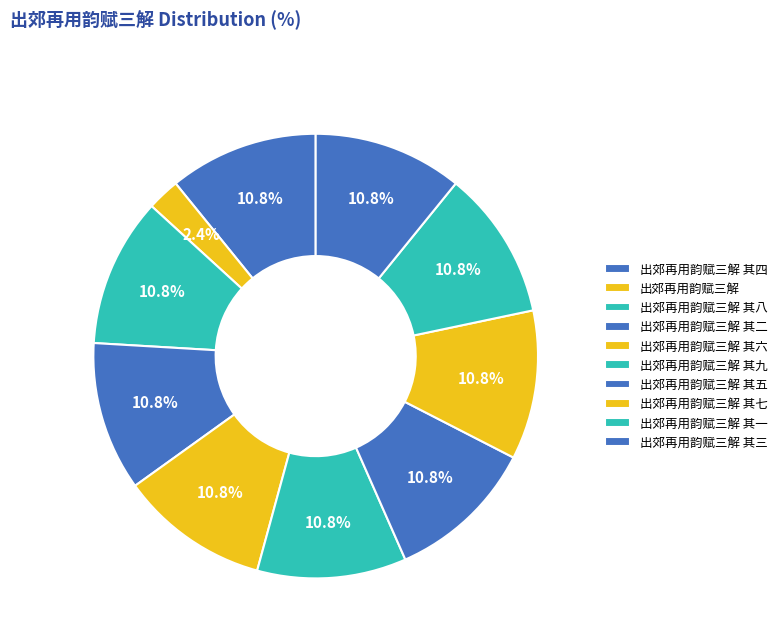

The 出郊再用韵赋三解 其三 slice represents 11% of the pie. True or false?

True